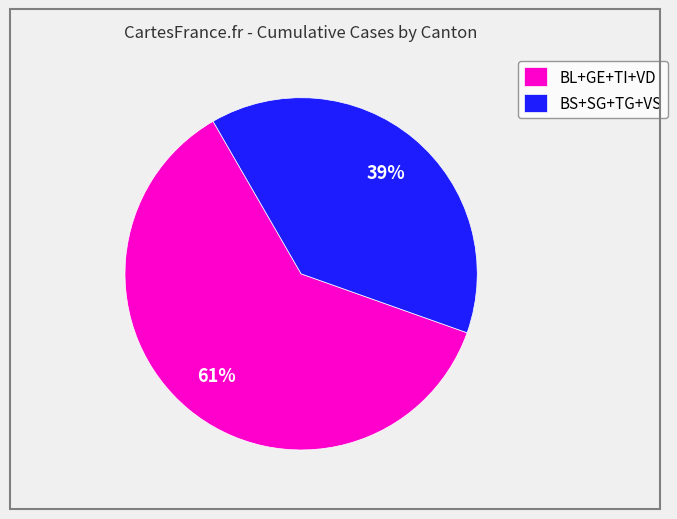

Is there any slice that represents more than half of the pie?

Yes